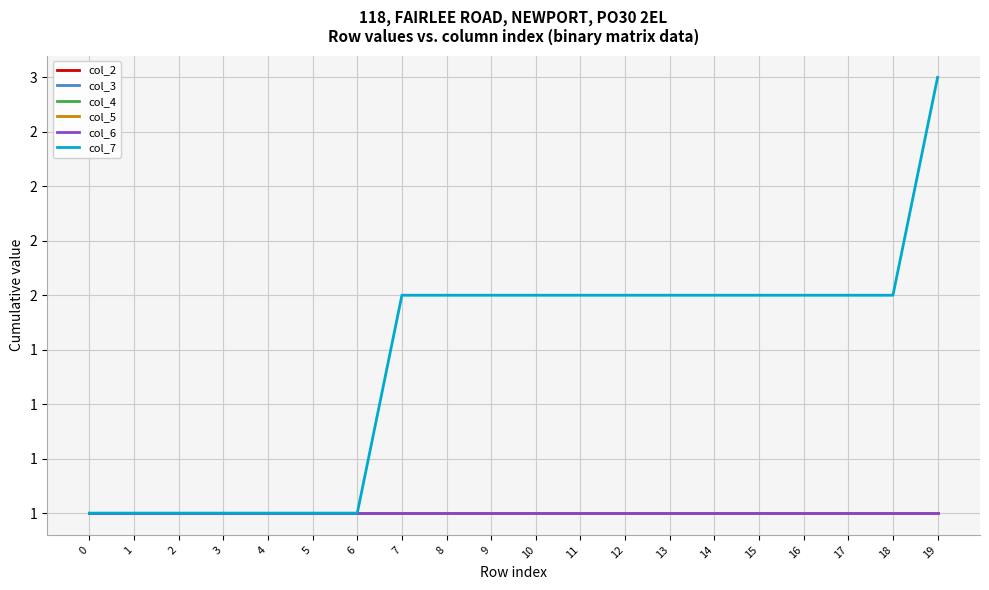

What is the smallest value displayed?

1